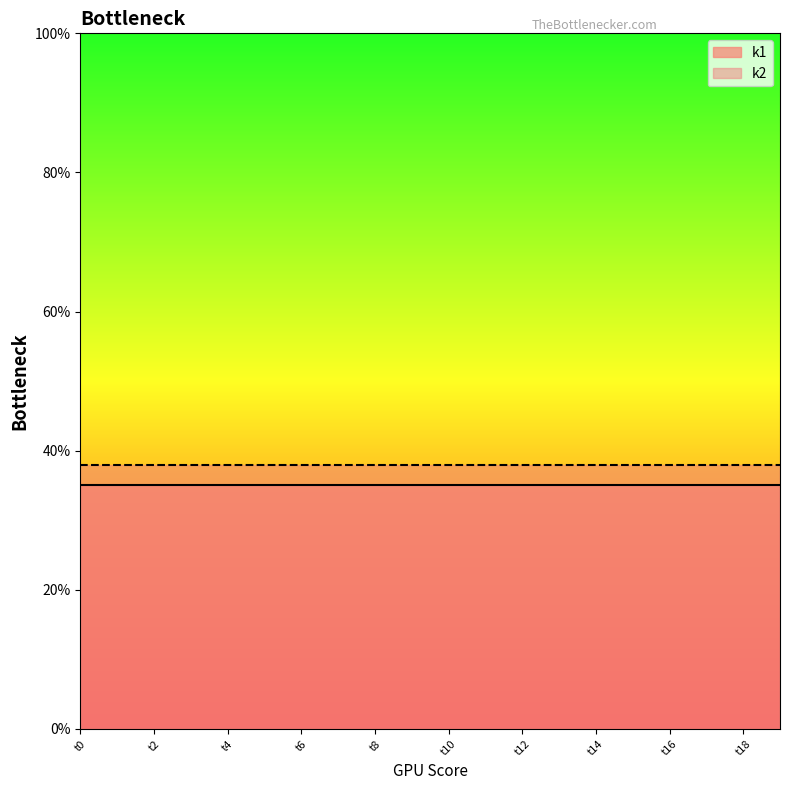

What is the value of the k2 point at the 18th from the left?

38